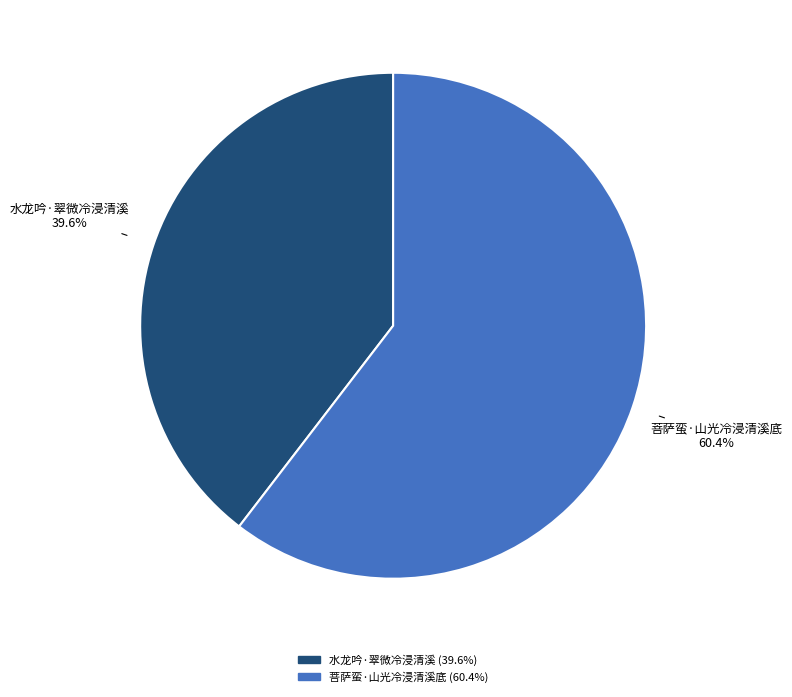

To the nearest percent, what is the combined percentage of 水龙吟·翠微冷浸清溪 and 菩萨蛮·山光冷浸清溪底?

100%